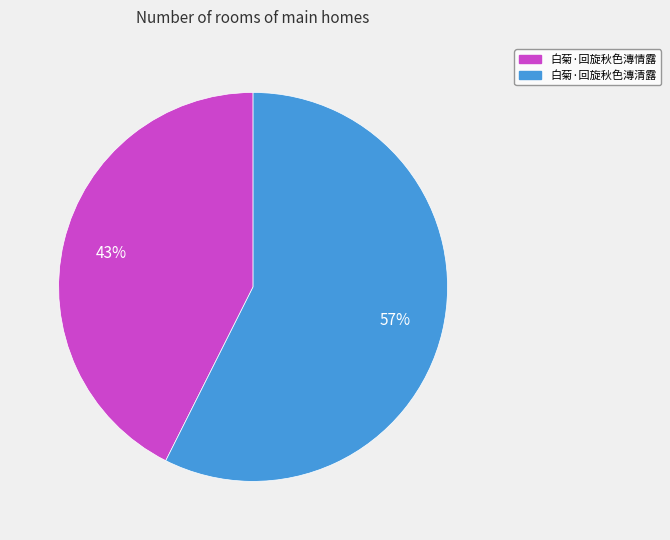

The 白菊·回旋秋色漙情露 slice represents 43% of the pie. True or false?

True